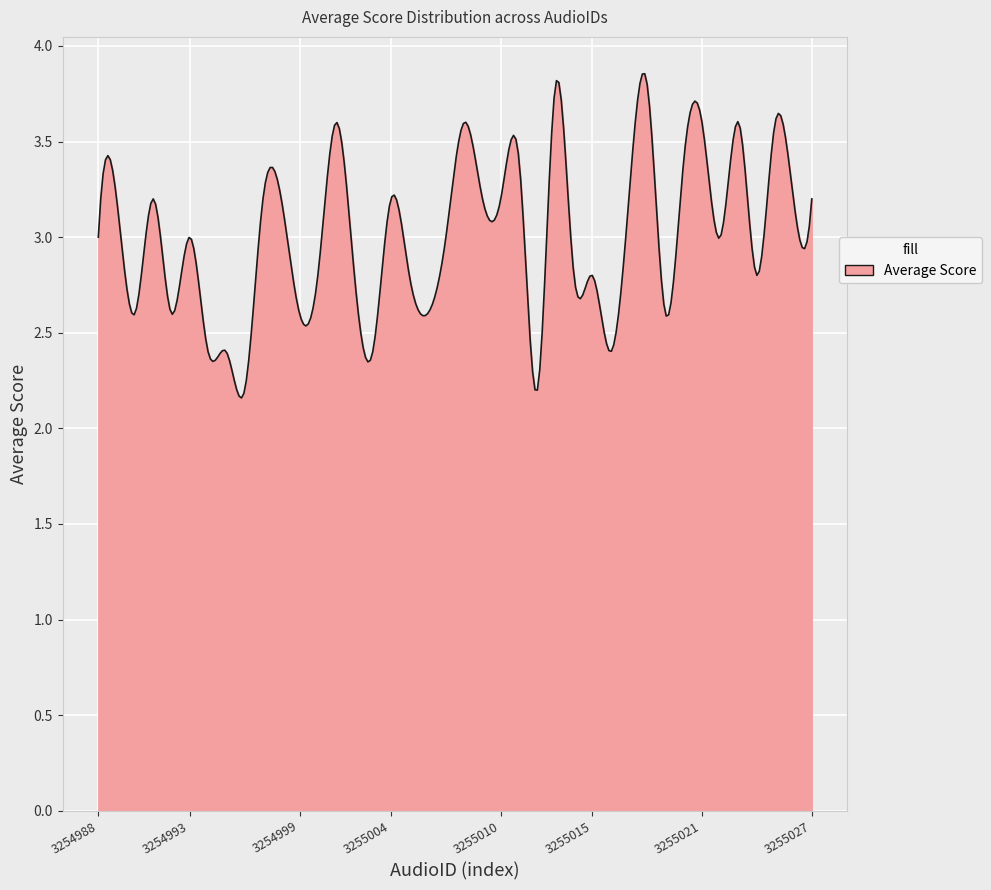

Count the number of data series in this chart.

1